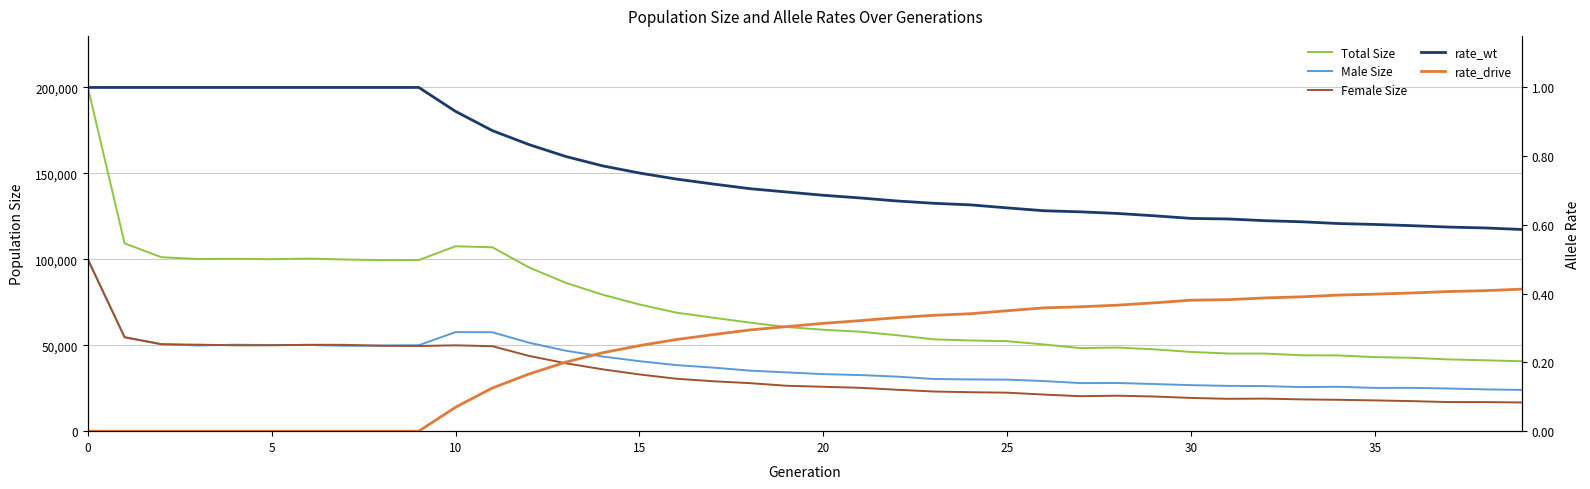

What is the difference between the Female Size values at 23 and 39?

6388.0